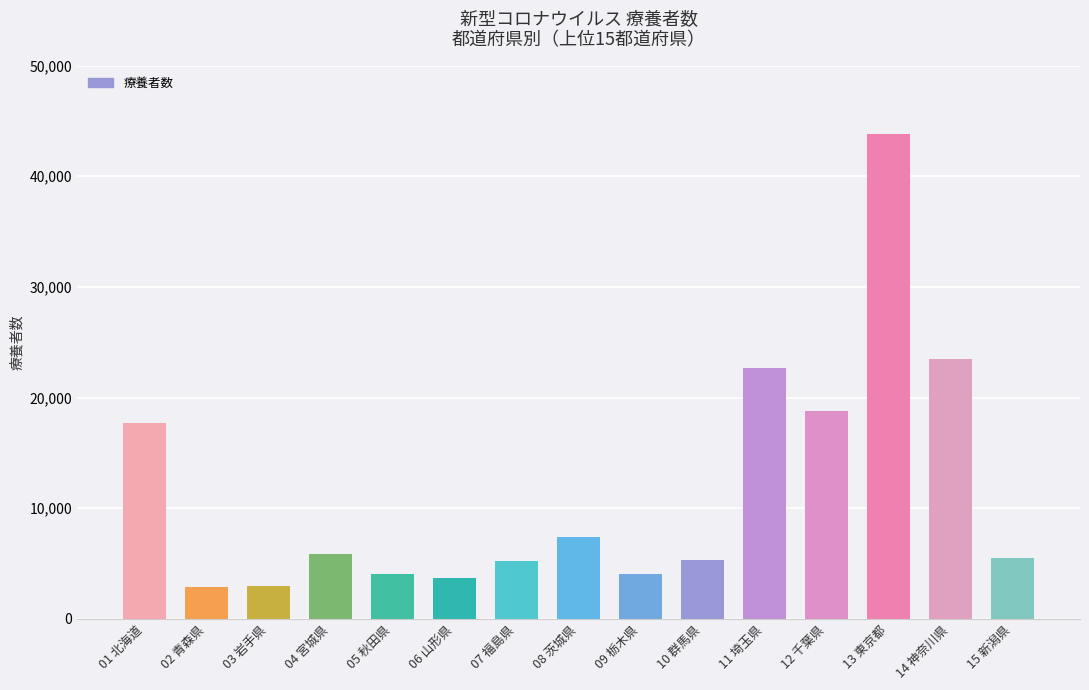

What is the label of the 12th bar from the right?

04 宮城県